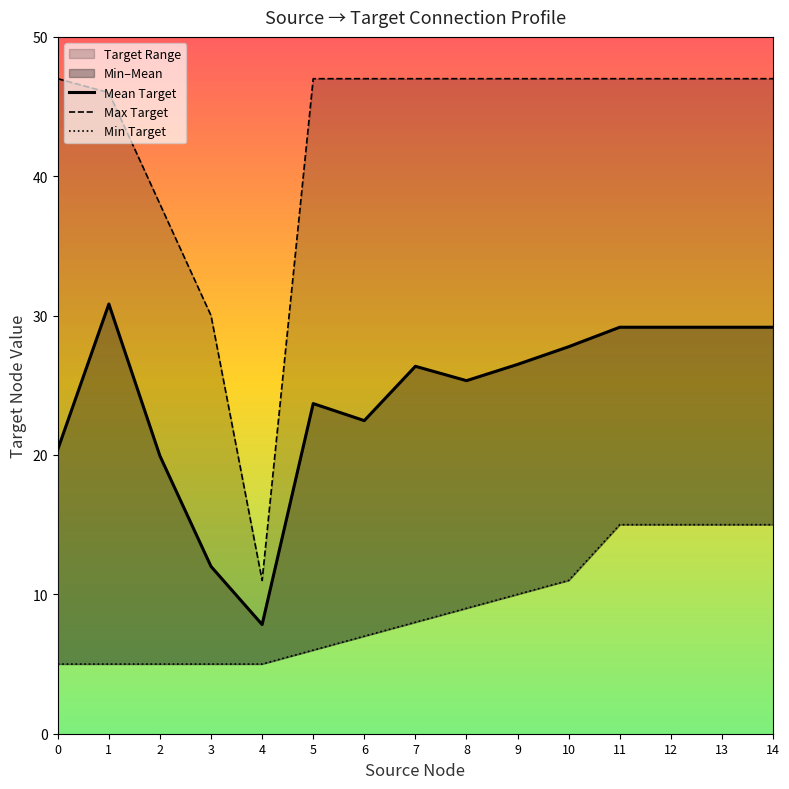

What is the lowest value of the Mean Target series?

7.8